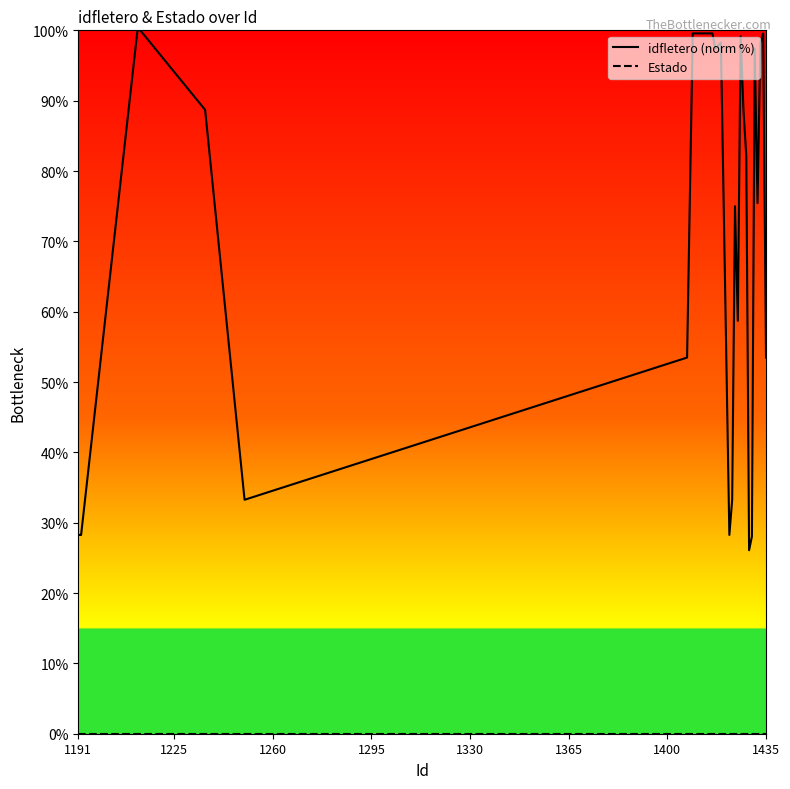

What is the maximum value shown in the chart?

100.0